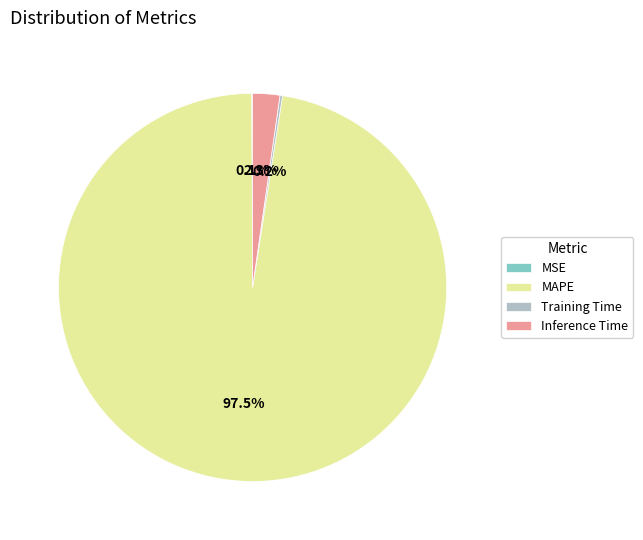

Which slice represents more than half of the pie?

MAPE